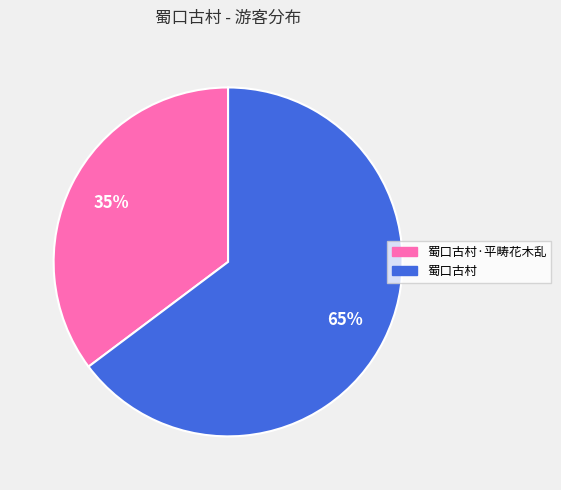

Rank the categories by value from highest to lowest.

蜀口古村, 蜀口古村·平畴花木乱